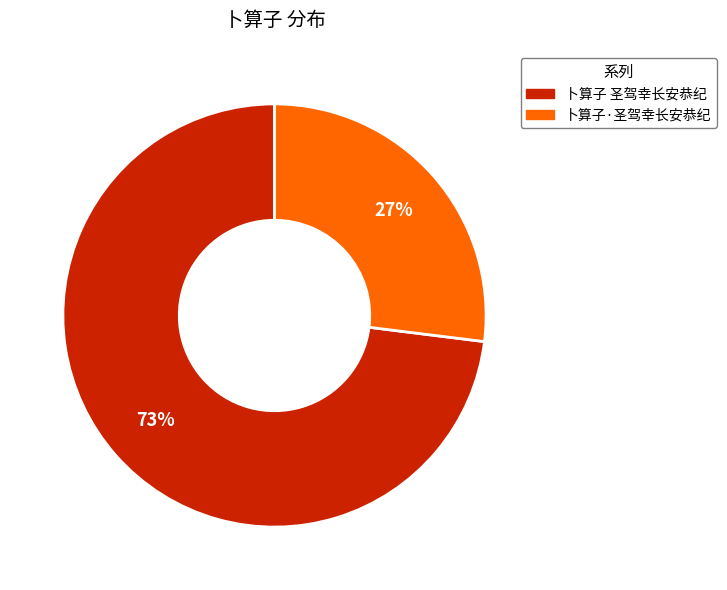

Which category has the biggest portion of the pie?

卜算子 圣驾幸长安恭纪